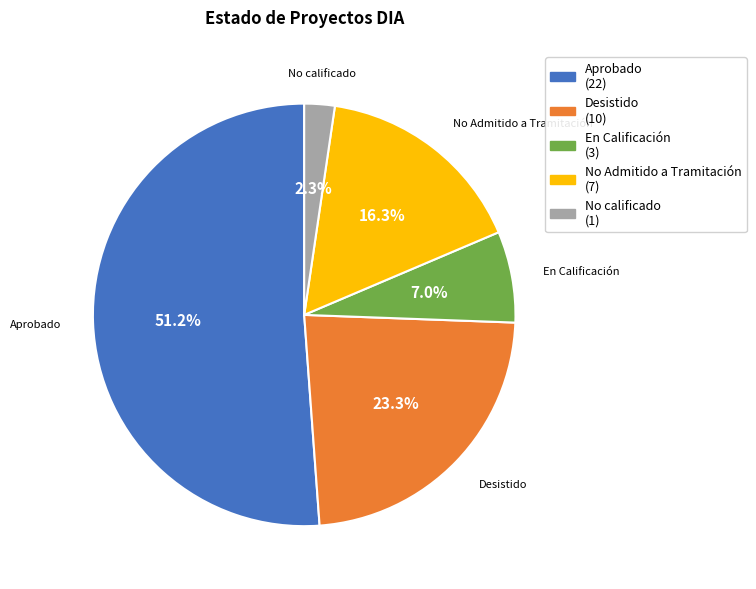

Which has a higher value, Aprobado or En Calificación?

Aprobado